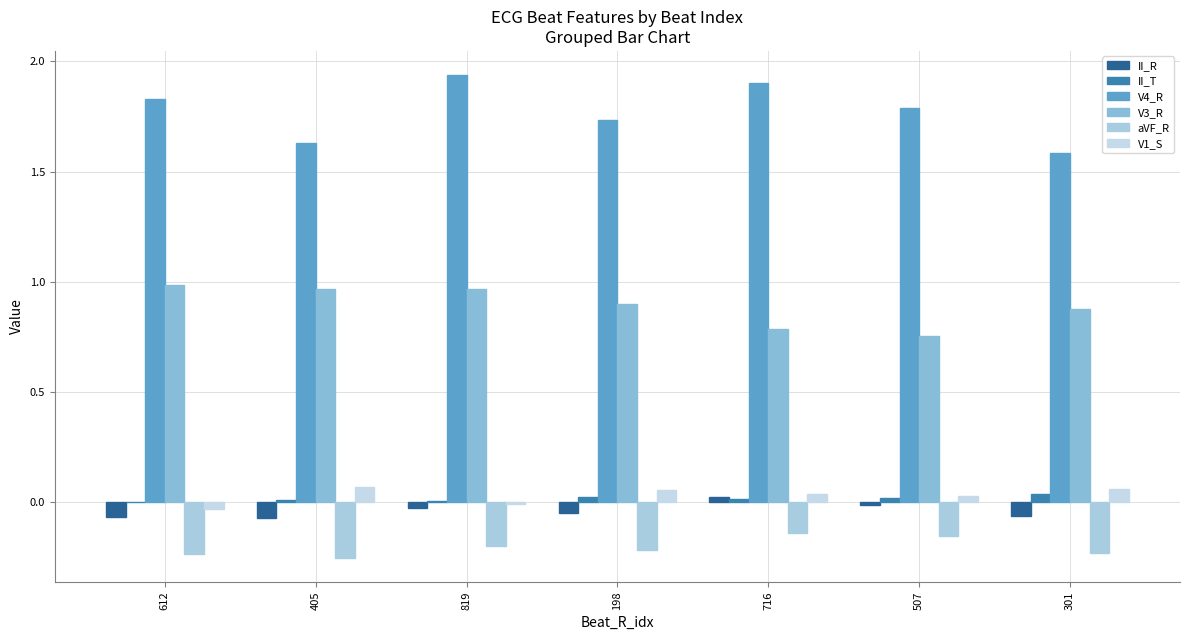

Are the bars grouped side by side (vs. stacked)?

Yes